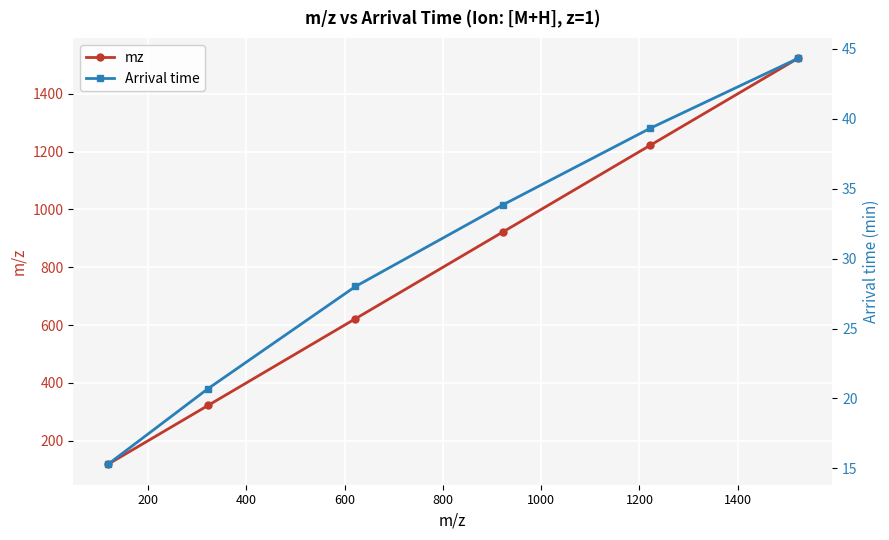

Between 400 and 200, which is larger?

400